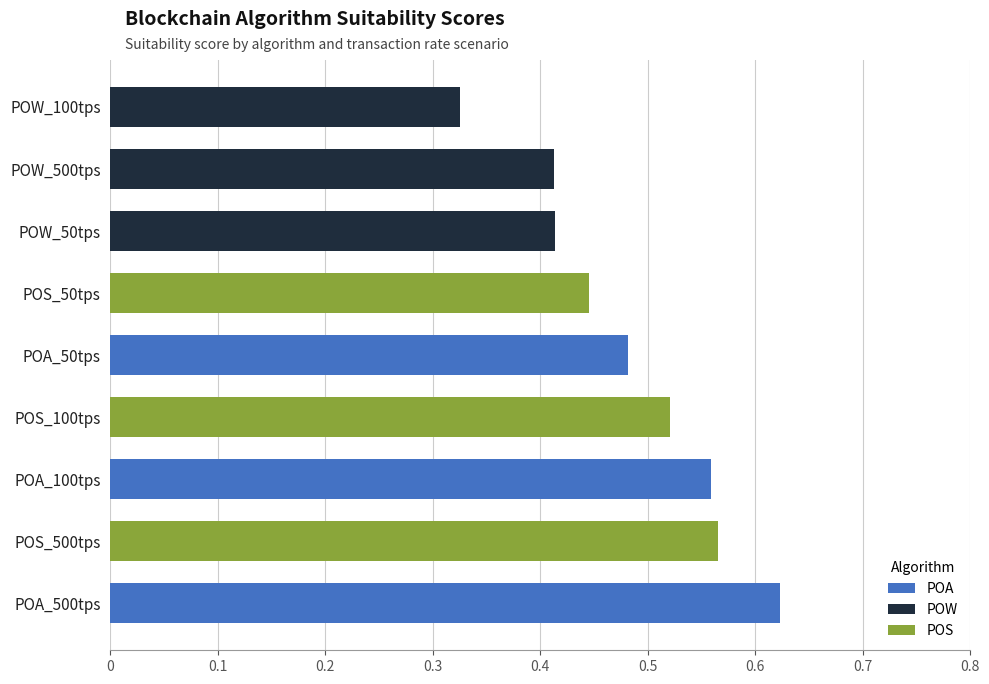

Which series has the largest total across all categories?

POA